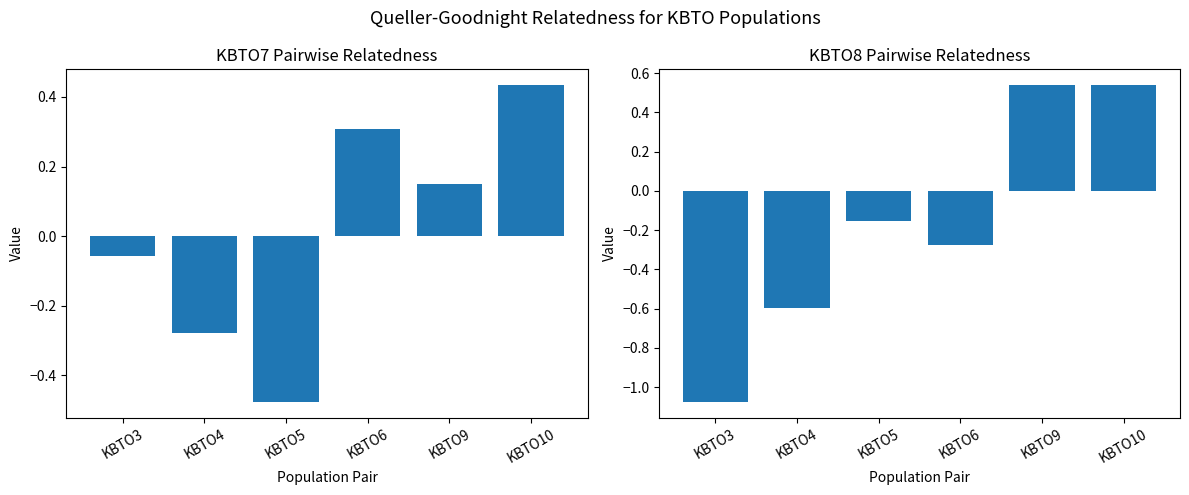

Which series has the largest range (max minus min)?

KBTO8